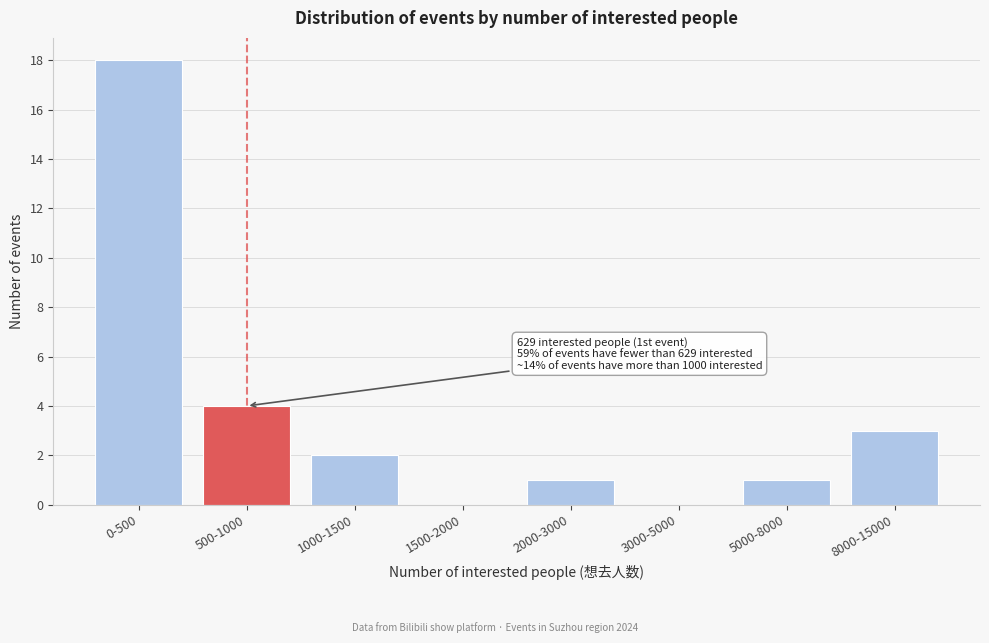

Reading left to right, what are all the values shown in this chart?

0-500=18	500-1000=4	1000-1500=2	1500-2000=0	2000-3000=1	3000-5000=0	5000-8000=1	8000-15000=3